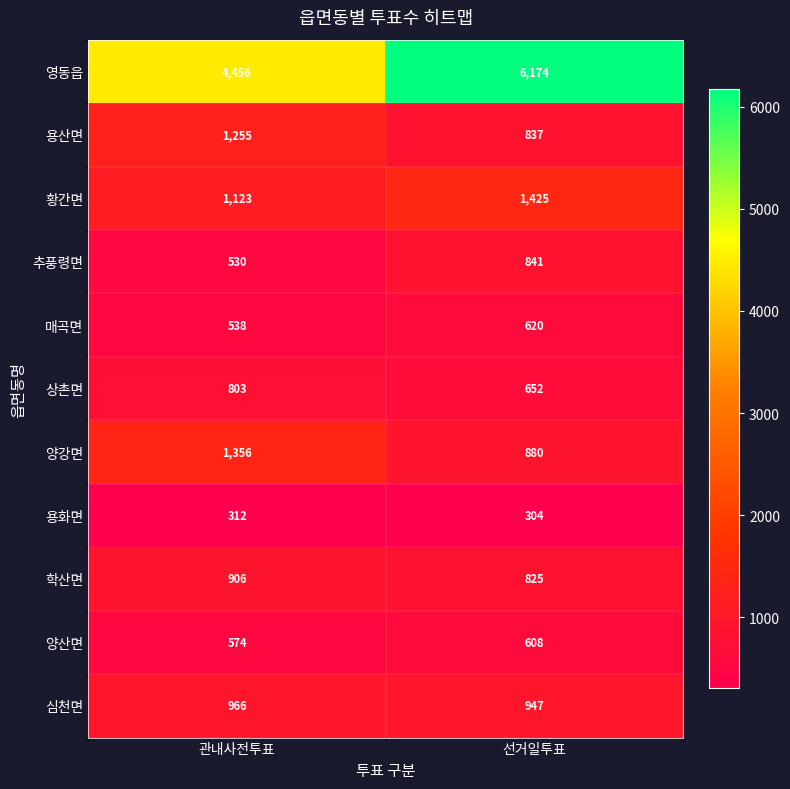

The 양산면 series shows 265 at 선거일투표. True or false?

False